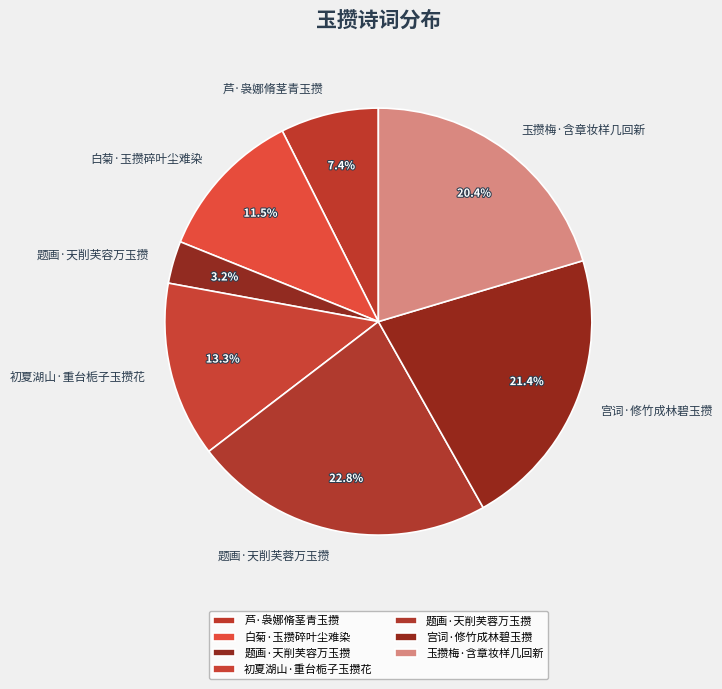

What percentage is the 初夏湖山·重台栀子玉攒花 slice, to the nearest percent?

13%